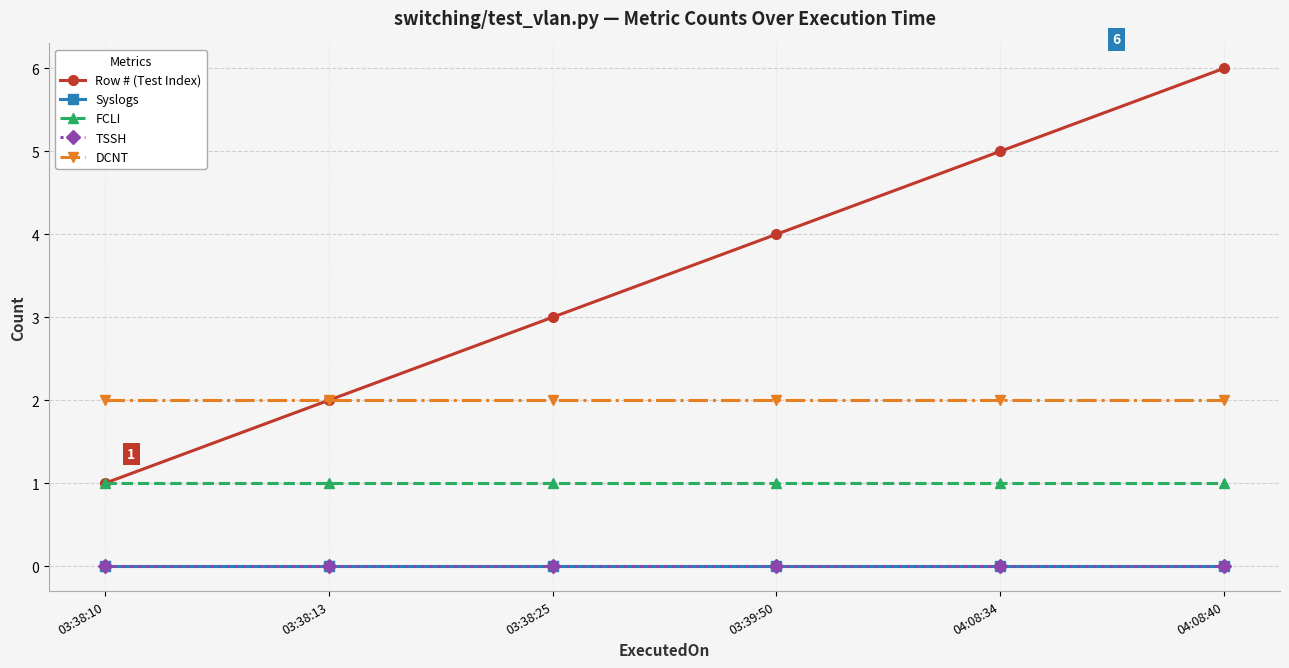

List the series in order of their peak value, highest first.

Row # (Test Index), DCNT, FCLI, Syslogs, TSSH